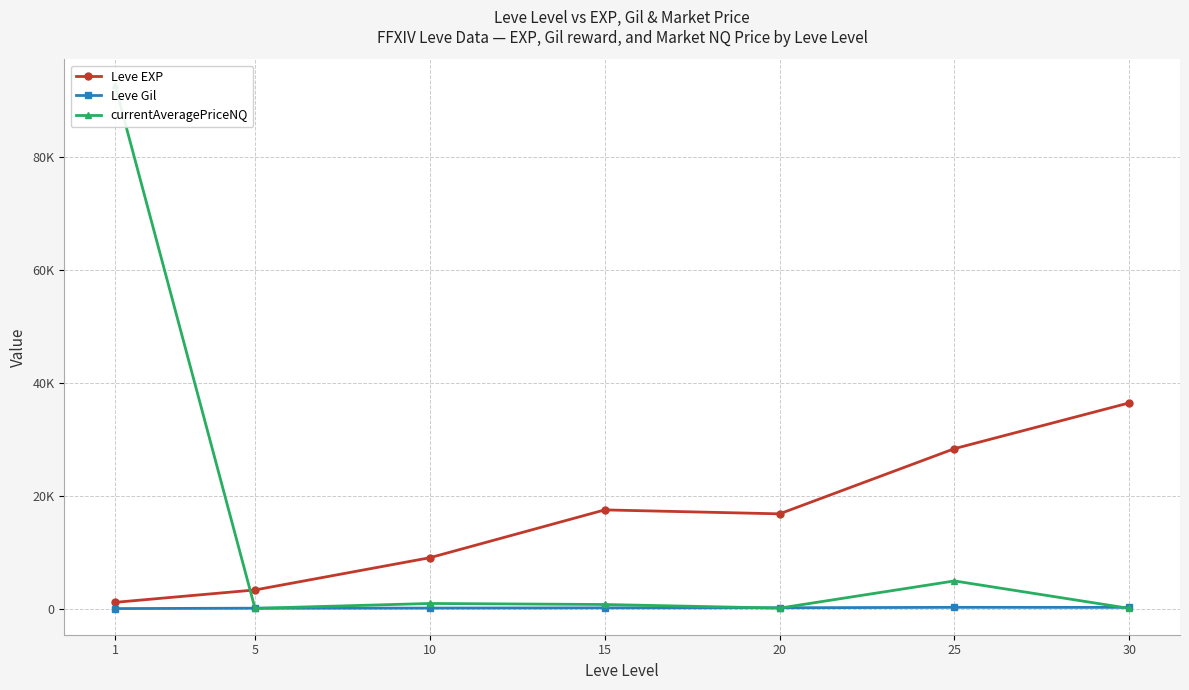

Where does the Leve Gil series first go above 241?

15